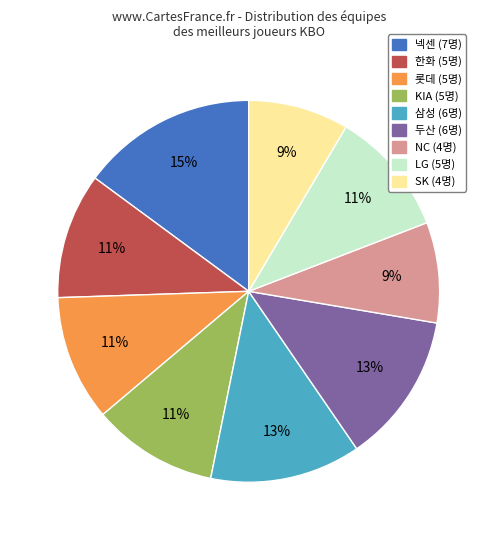

How many segments does this pie chart have?

9